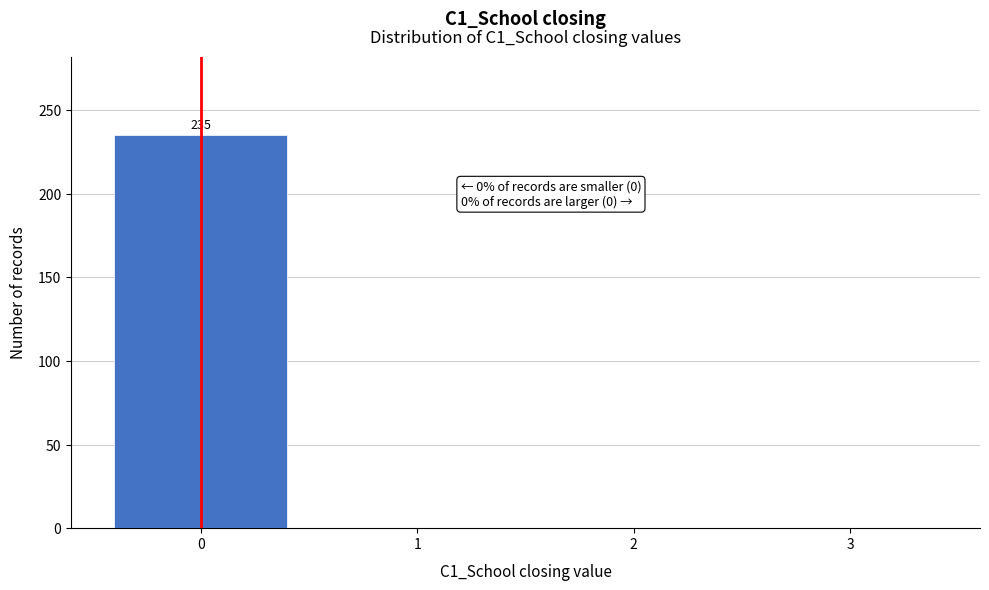

Reading right to left, extract all data points from this chart.

3=0	2=0	1=0	0=235